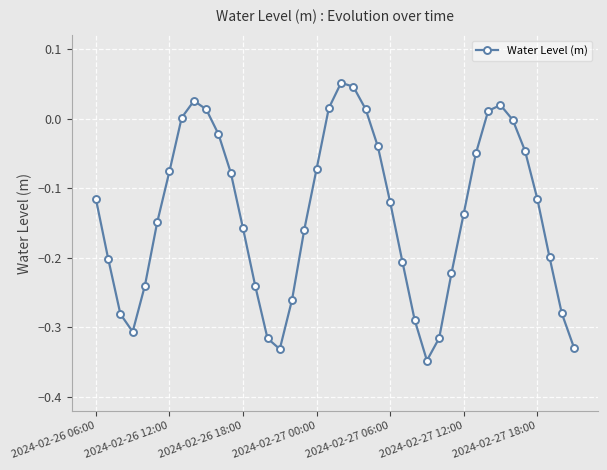

What is the difference between the second highest and minimum values?

0.4